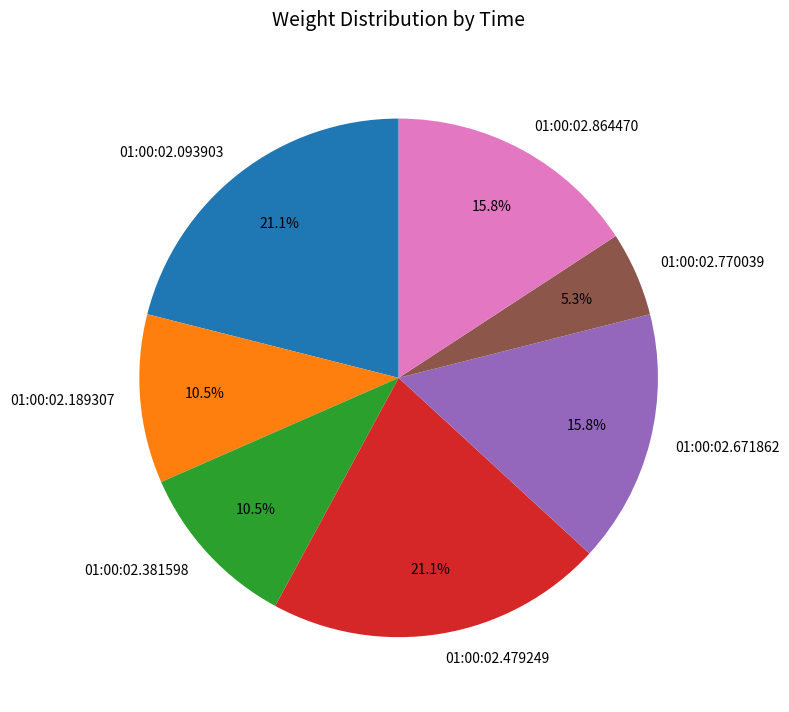

To the nearest percent, what portion does 01:00:02.479249 represent?

21%